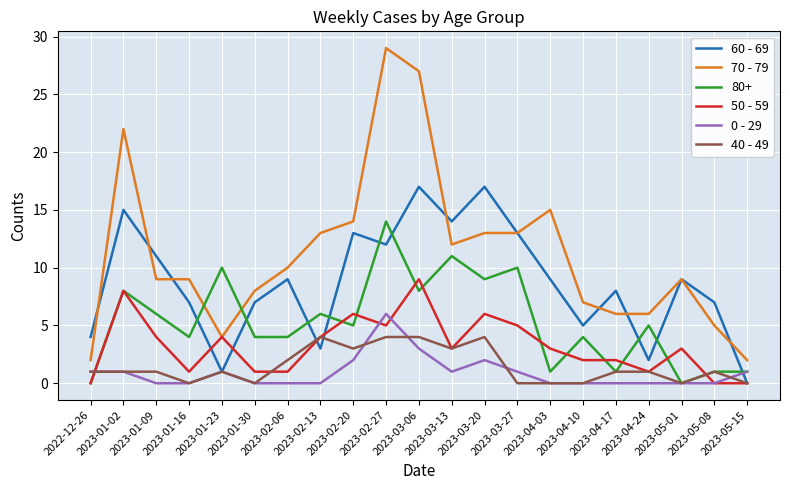

Which series has the largest range (max minus min)?

70 - 79